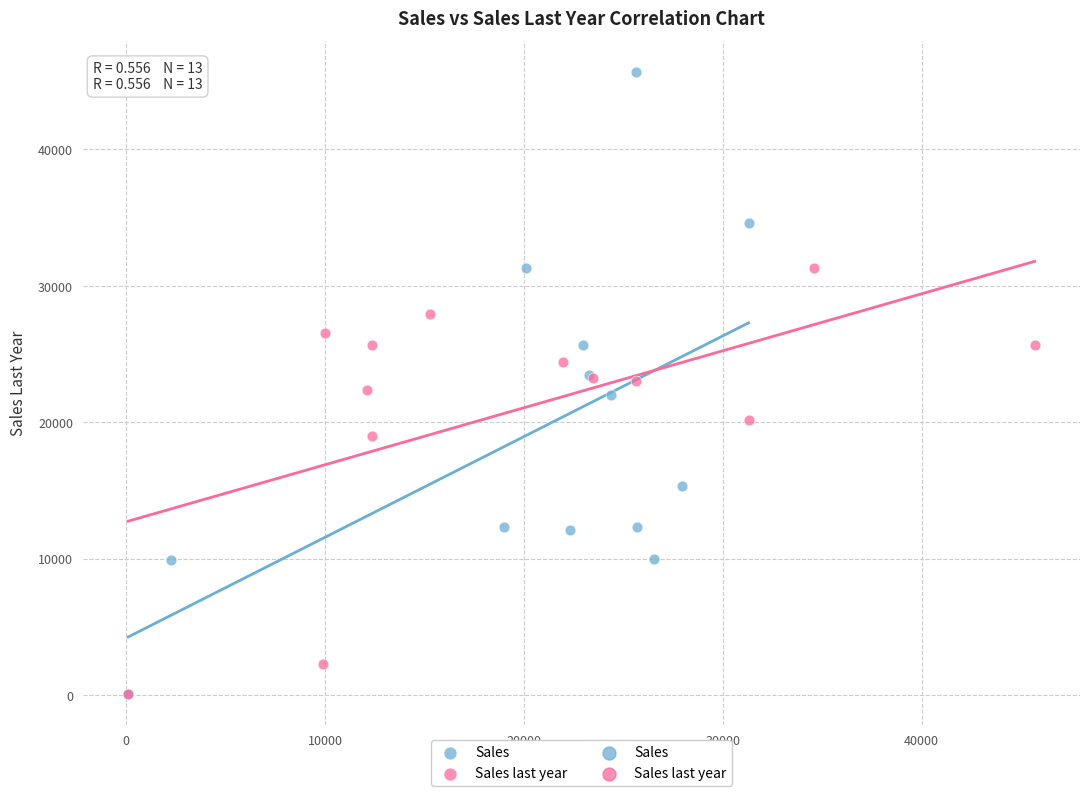

Which series contains the highest Y value?

Sales